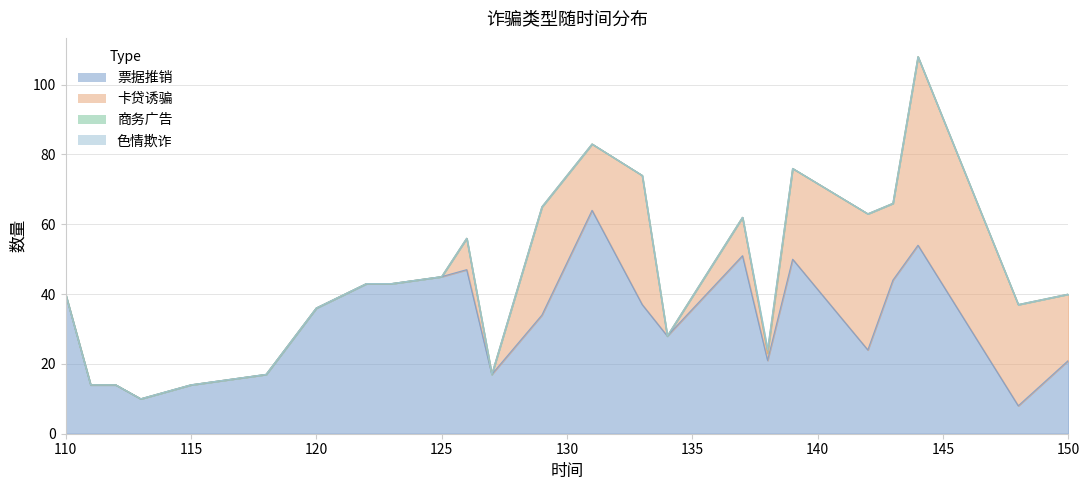

What is the value of the 商务广告 point at the 18th from the left?

1